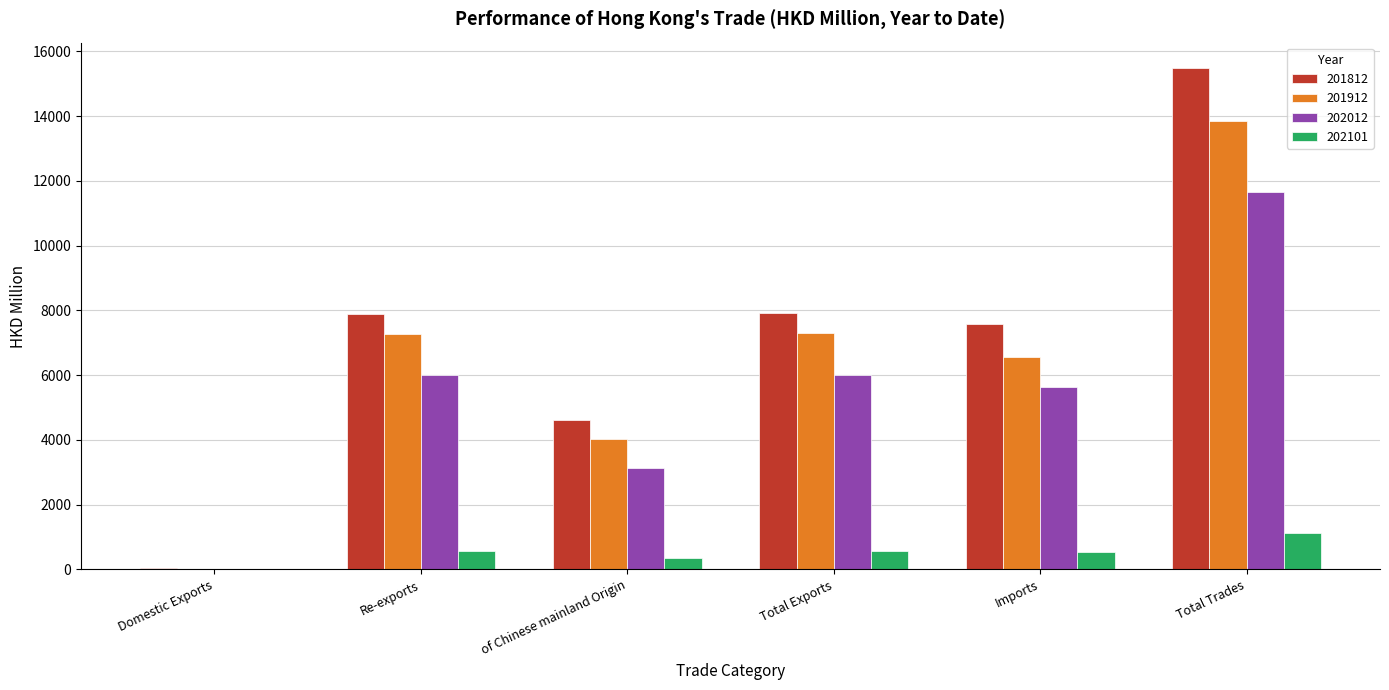

How many categories are shown in the chart?

6